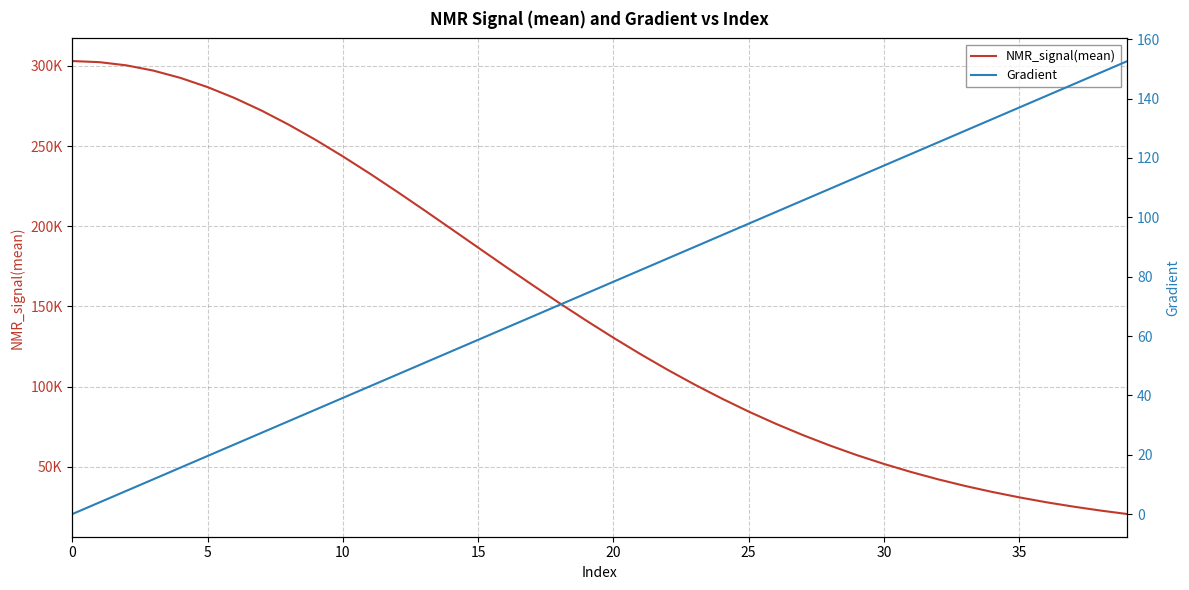

How many lines are shown in the chart?

2